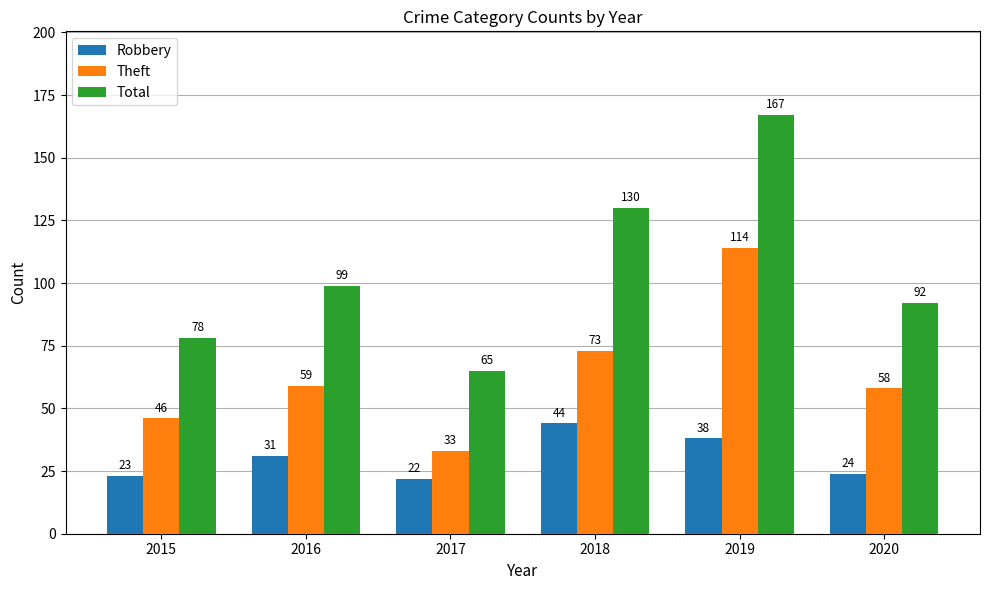

Between 2016 and 2019, which series saw the biggest shift?

Total